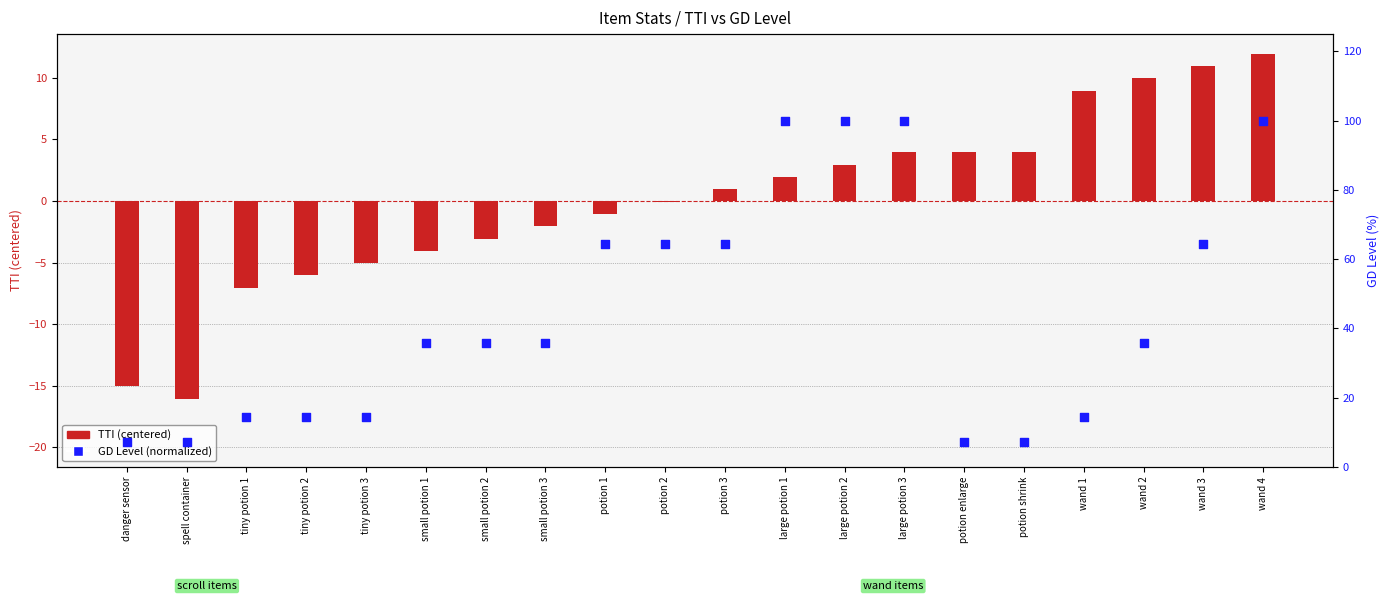

What is the total value across all series at small potion 2?

32.7